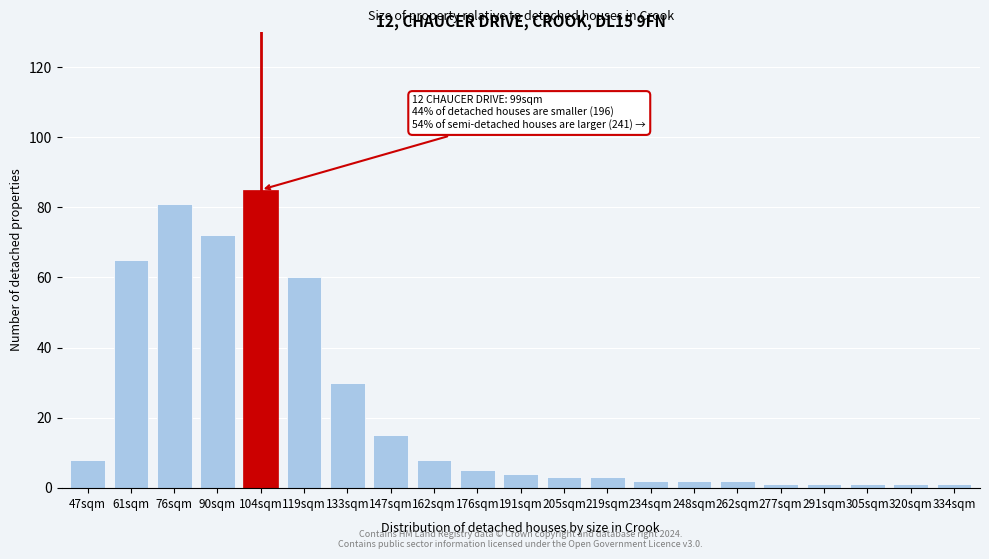

Reading left to right, transcribe all the data shown in this chart.

47sqm=8	61sqm=65	76sqm=81	90sqm=72	104sqm=85	119sqm=60	133sqm=30	147sqm=15	162sqm=8	176sqm=5	191sqm=4	205sqm=3	219sqm=3	234sqm=2	248sqm=2	262sqm=2	277sqm=1	291sqm=1	305sqm=1	320sqm=1	334sqm=1